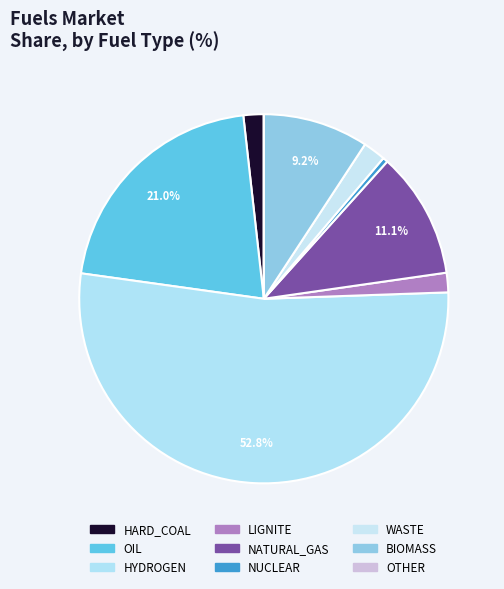

How many segments does this pie chart have?

9